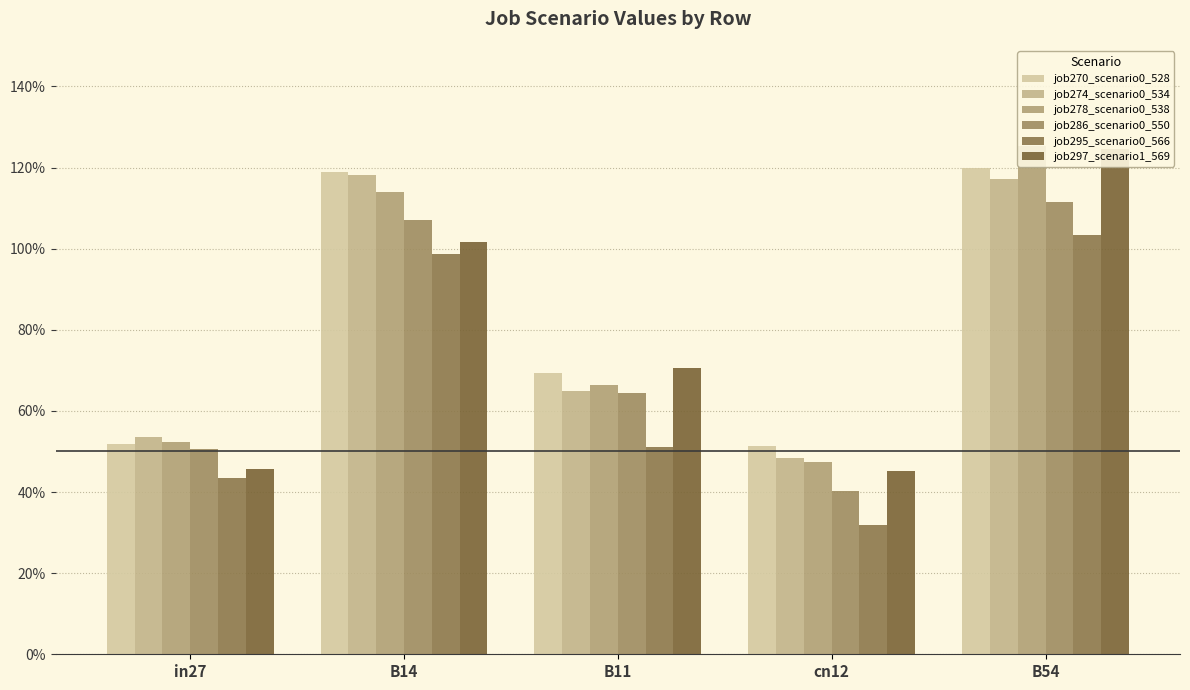

How many groups of bars are there?

5